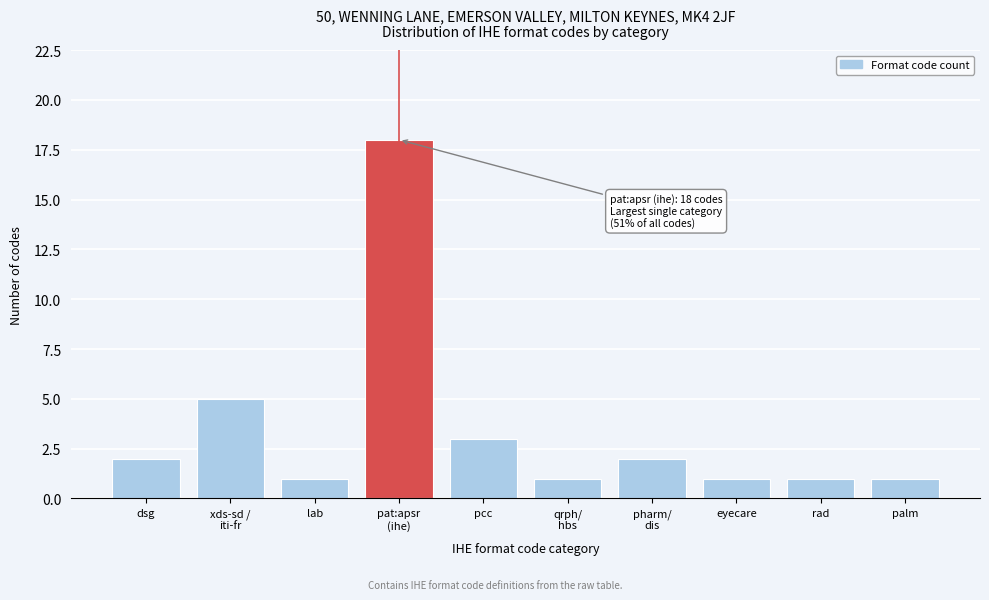

Reading left to right, extract all data points from this chart.

2	5	1	18	3	1	2	1	1	1